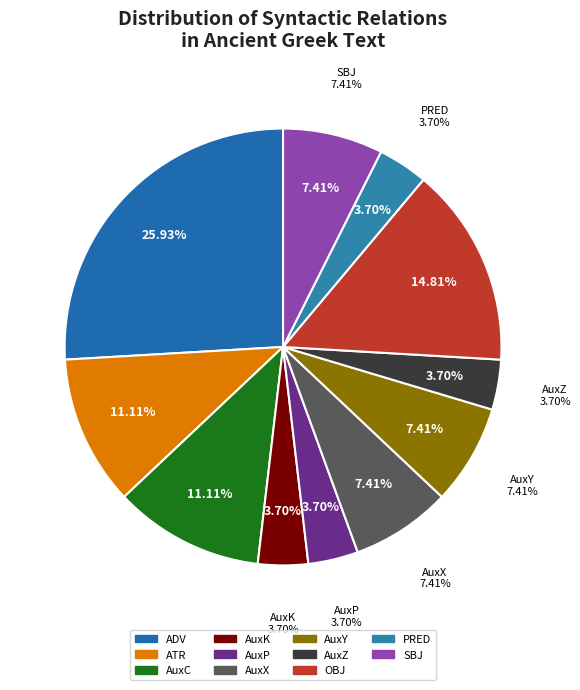

True or false: ATR accounts for 1% of the total.

False